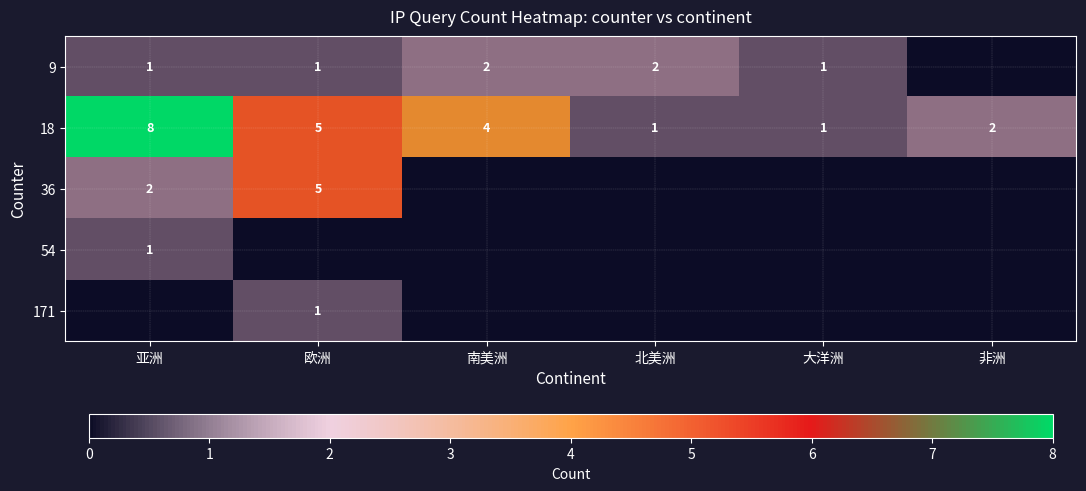

What is the greatest value displayed?

8